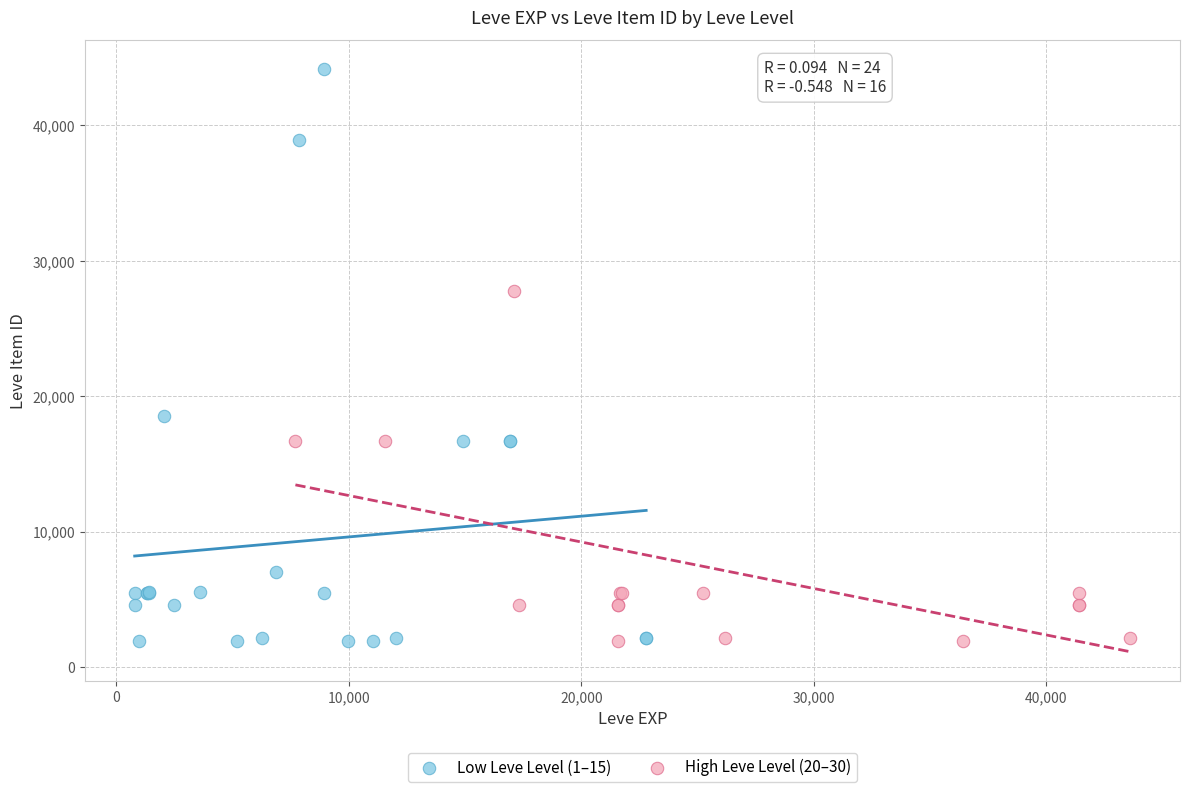

What are all the series names shown in the legend?

Low Leve Level (1–15), High Leve Level (20–30)